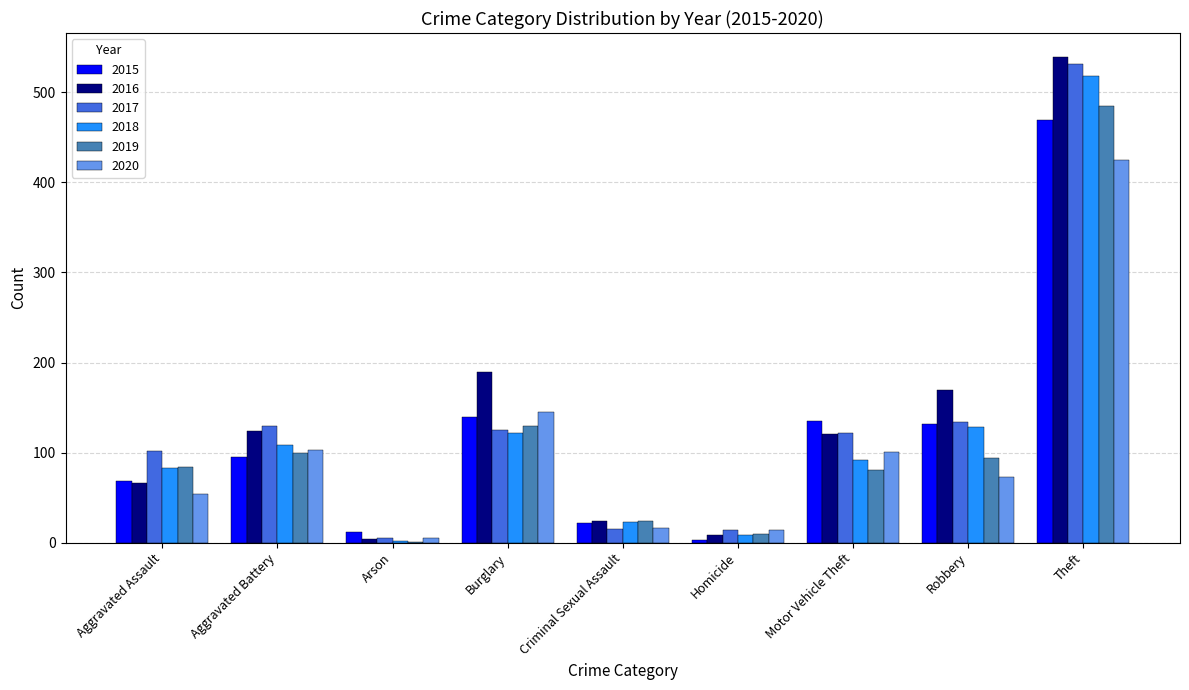

Which category has the highest value in the 2015 series?

Theft